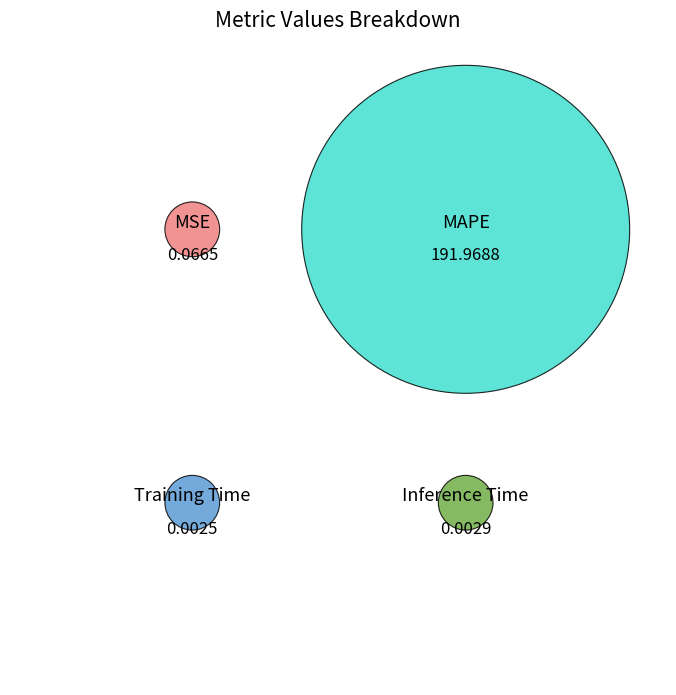

Which has a higher value, Training Time or MSE?

MSE